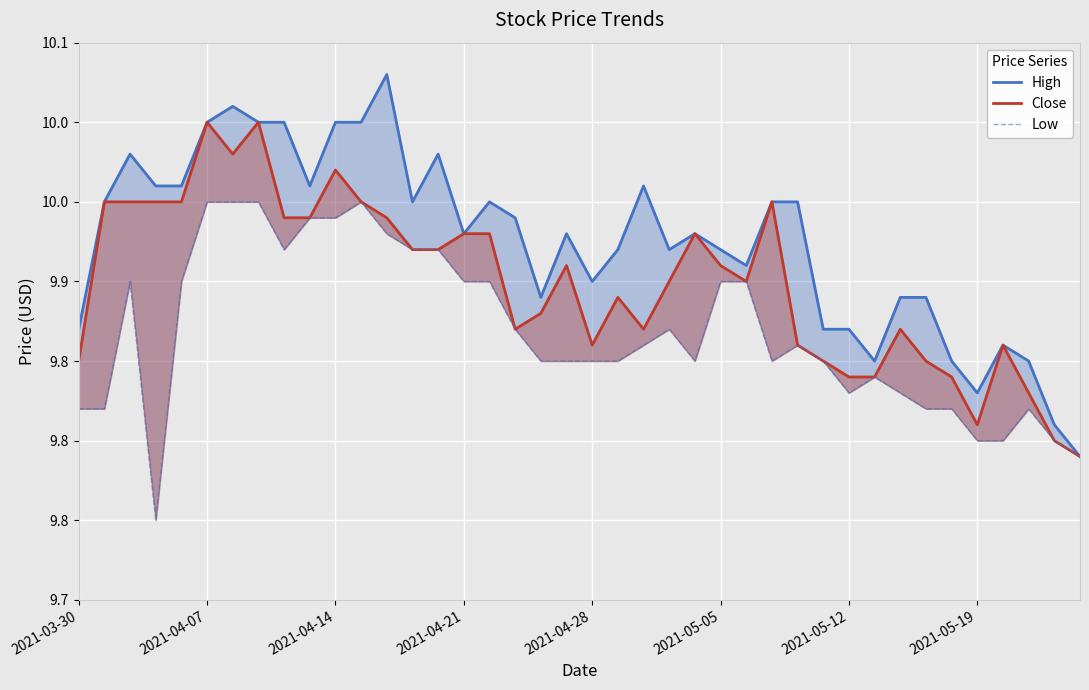

True or false: Close and Low cross at least once.

False